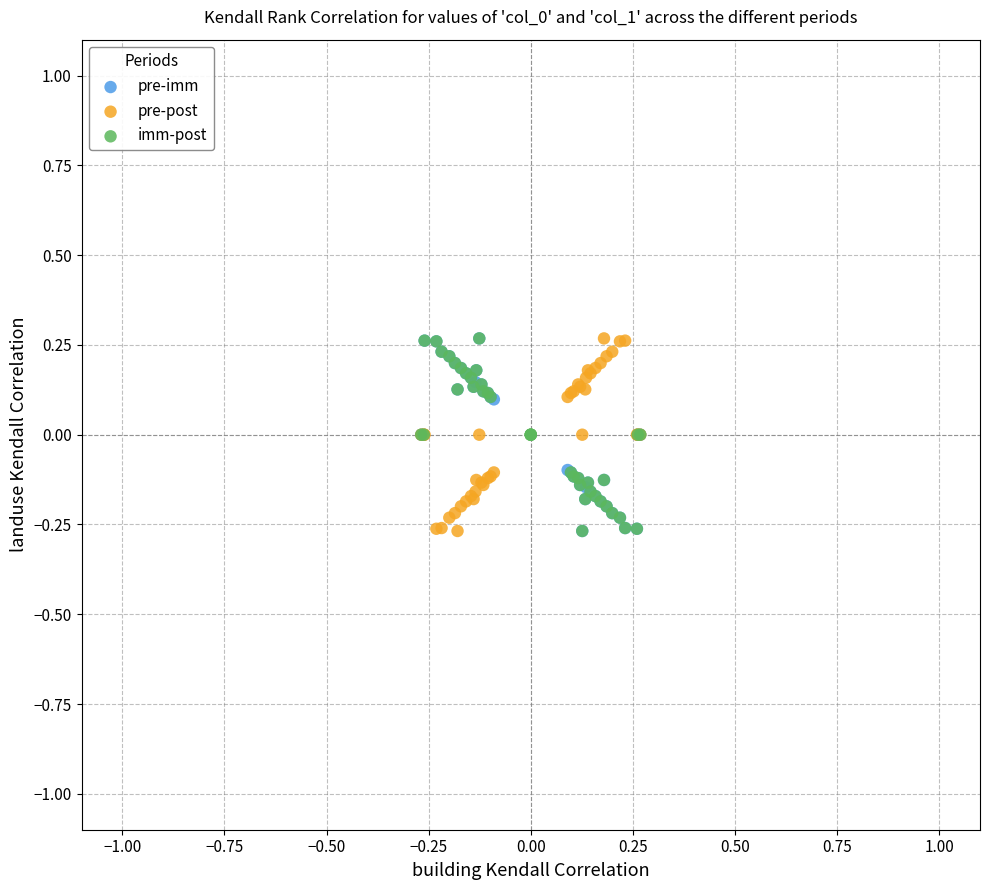

What are all the series names shown in the legend?

pre-imm, pre-post, imm-post